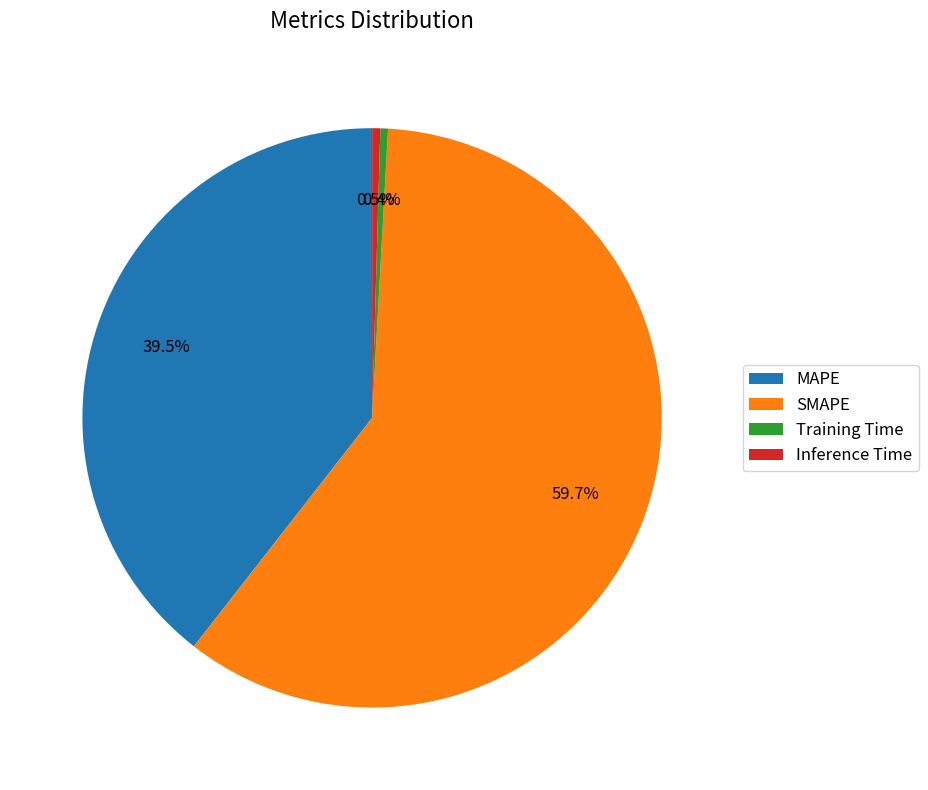

What percentage is NOT represented by MAPE?

60.5%